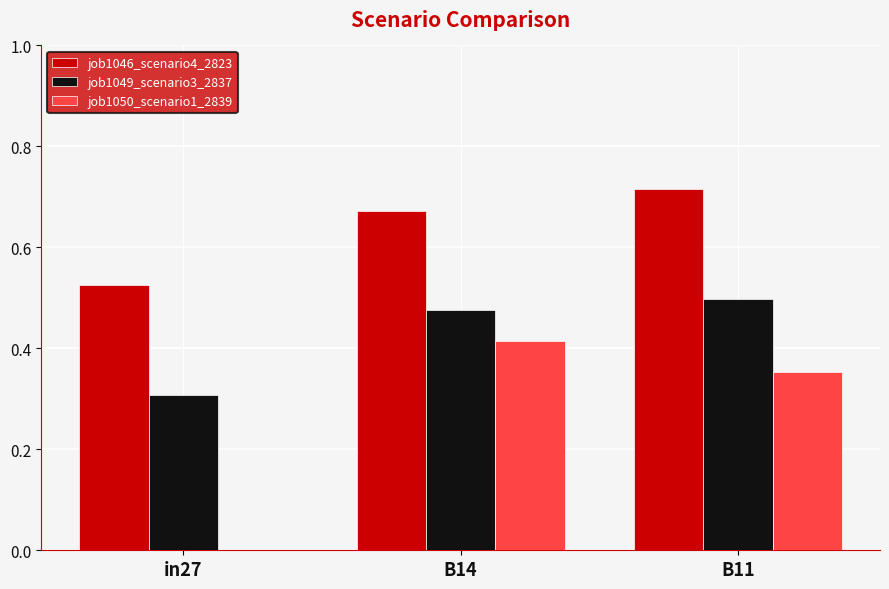

At which label does job1046_scenario4_2823 reach its peak?

B11